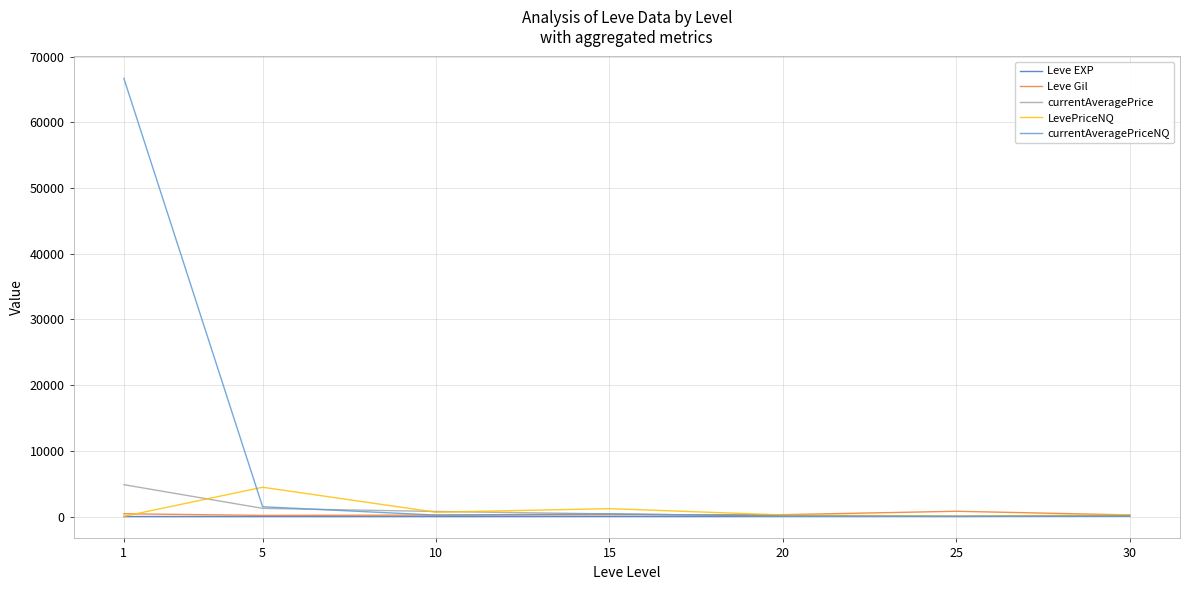

Which series has the largest range (max minus min)?

currentAveragePriceNQ